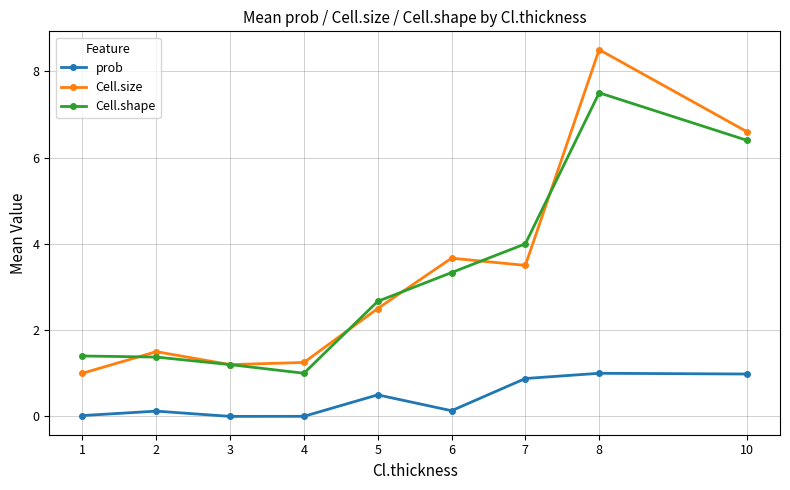

What is the maximum value for Cell.size?

8.5